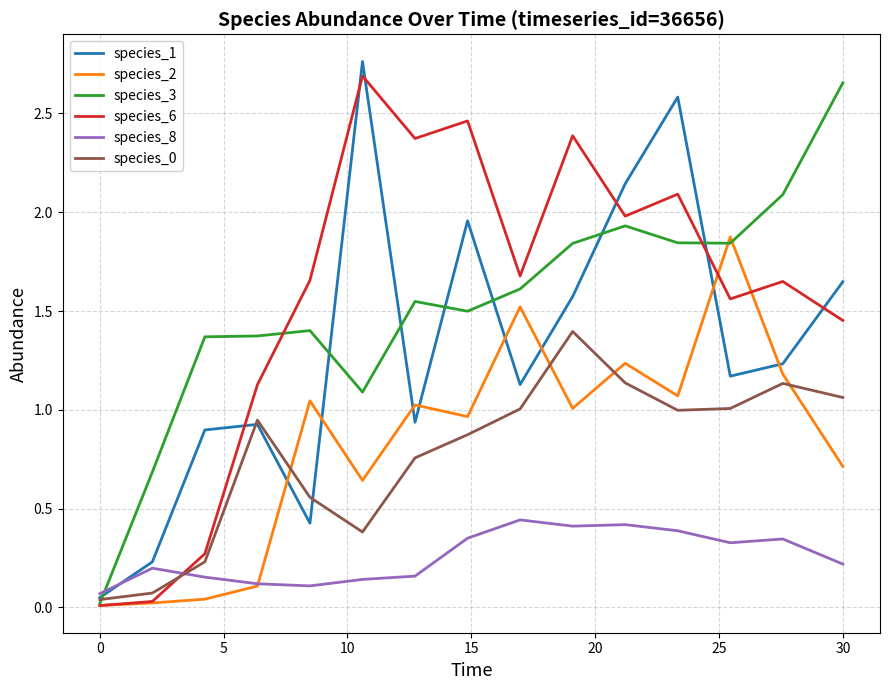

True or false: species_8 has a value of 0.2 at 30.

True